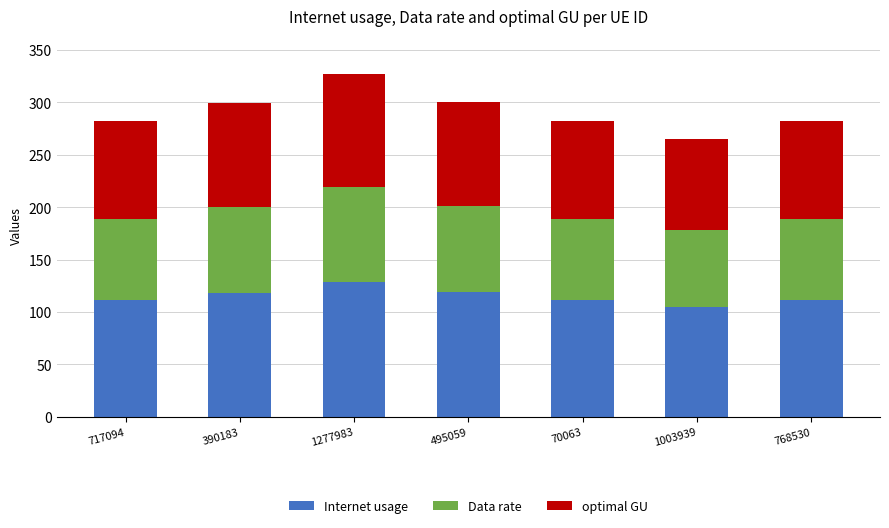

The value of Internet usage at 717094 is 111.5. True or false?

True